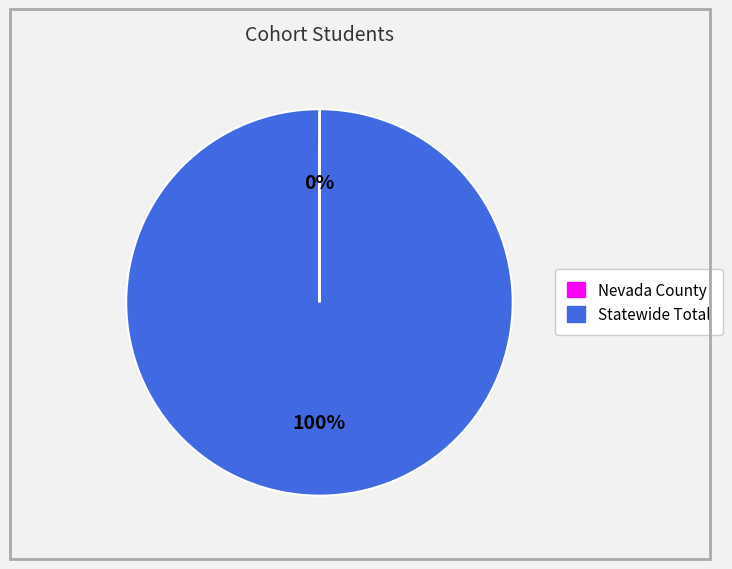

The Statewide Total slice represents 88% of the pie. True or false?

False